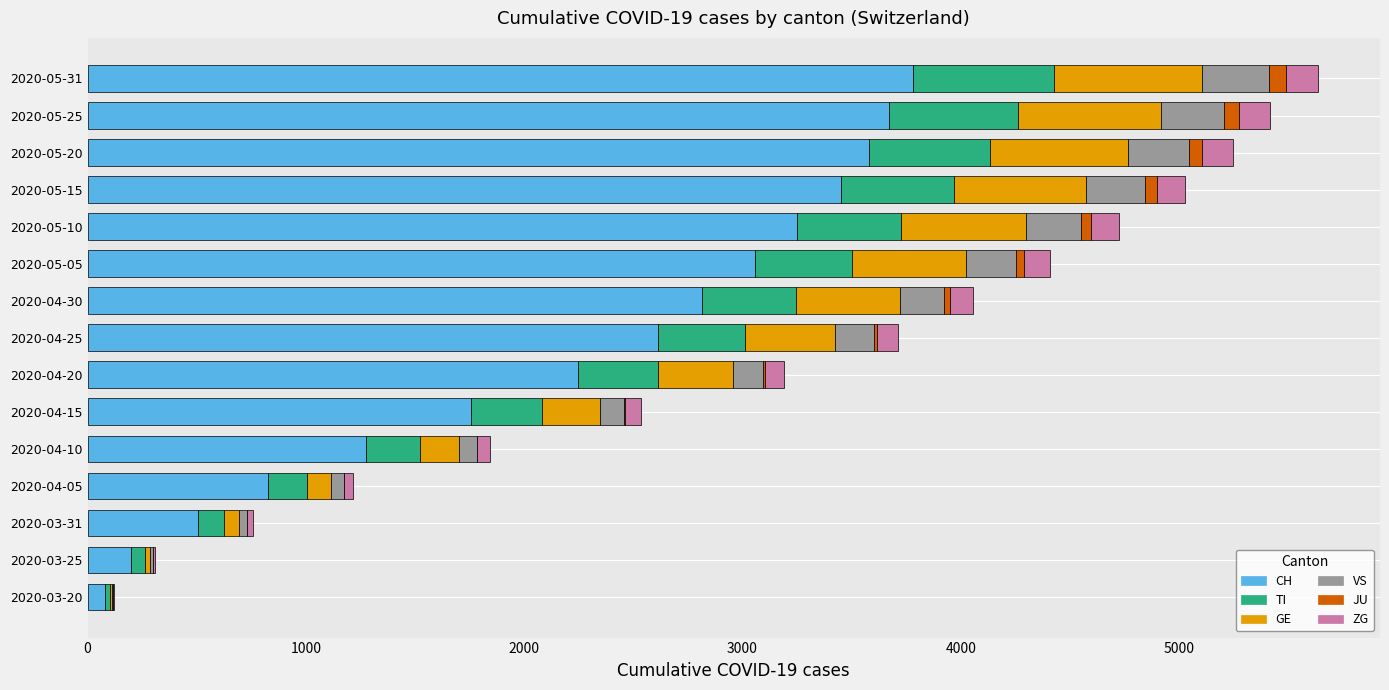

What is the highest value of the CH series?

3781